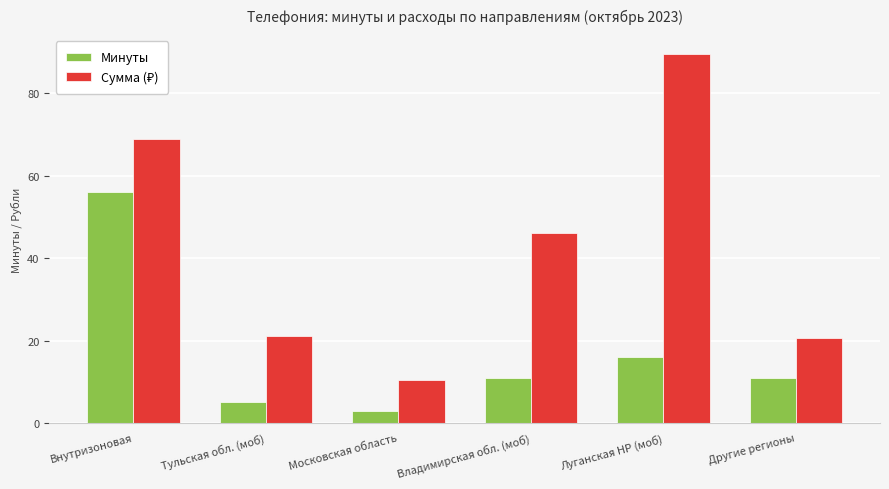

Count the number of categories in the chart.

6